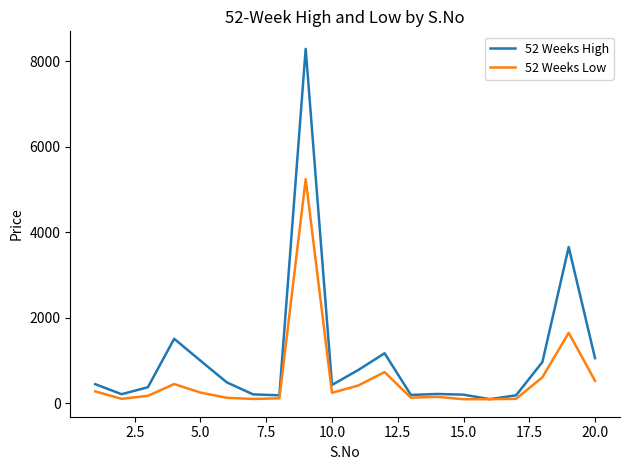

Which series has the widest spread of values?

52 Weeks High